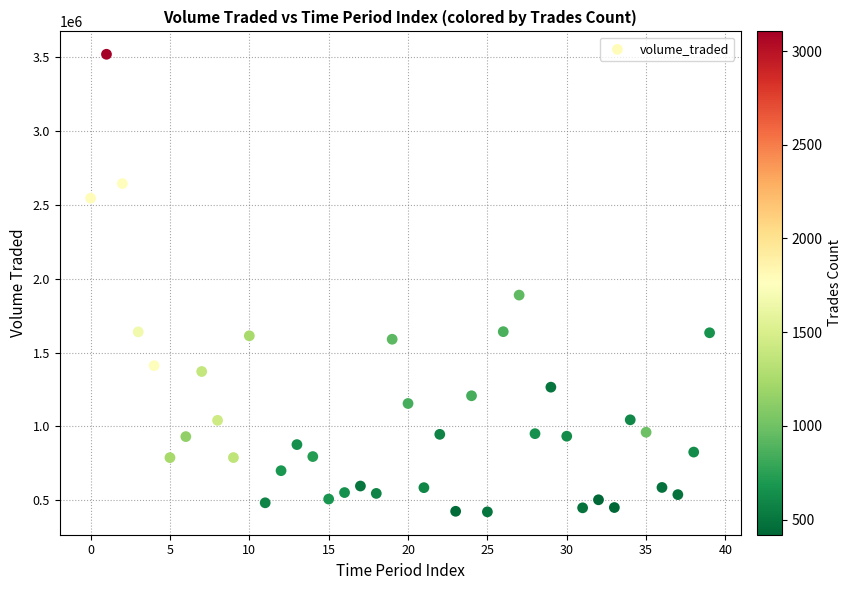

What Y value in the scatter plot is closest to 1970557?

1889066.3